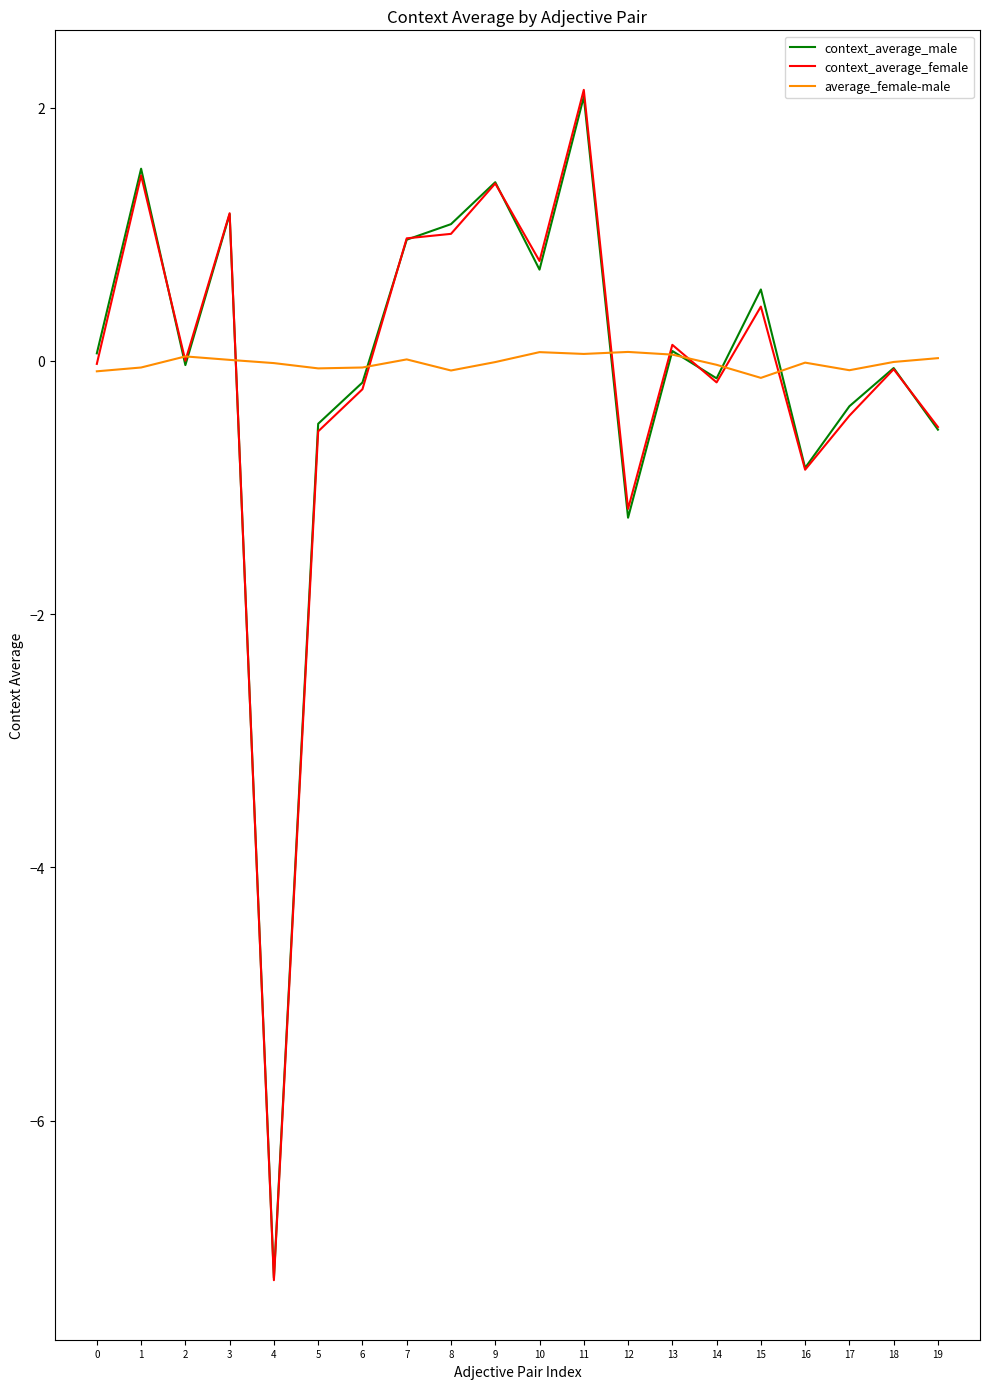

Is it true that average_female-male equals 0.0 at 3?

True